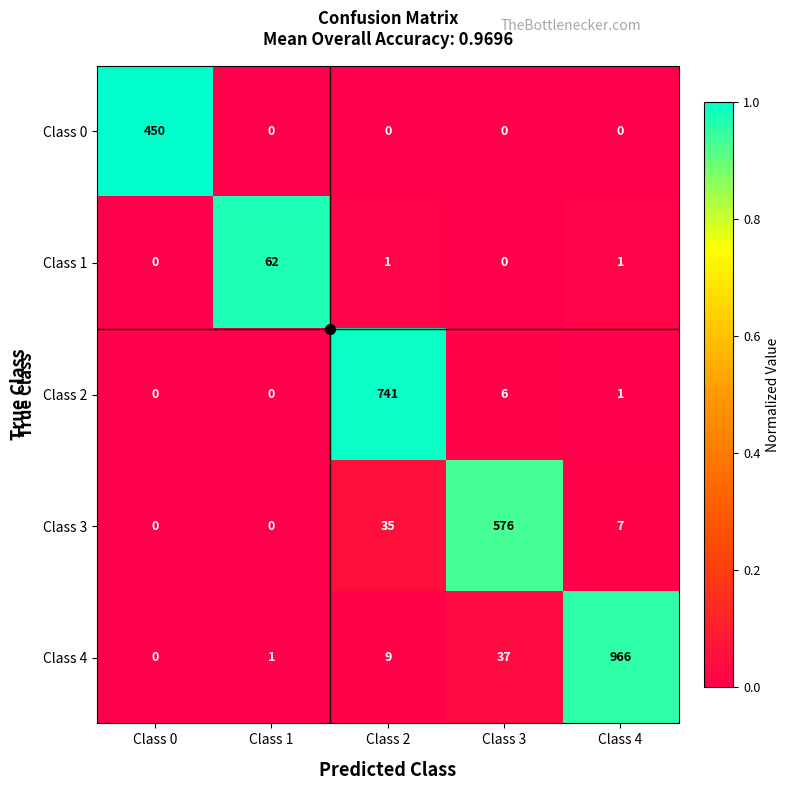

What is the sum of all Class 3 values?

618